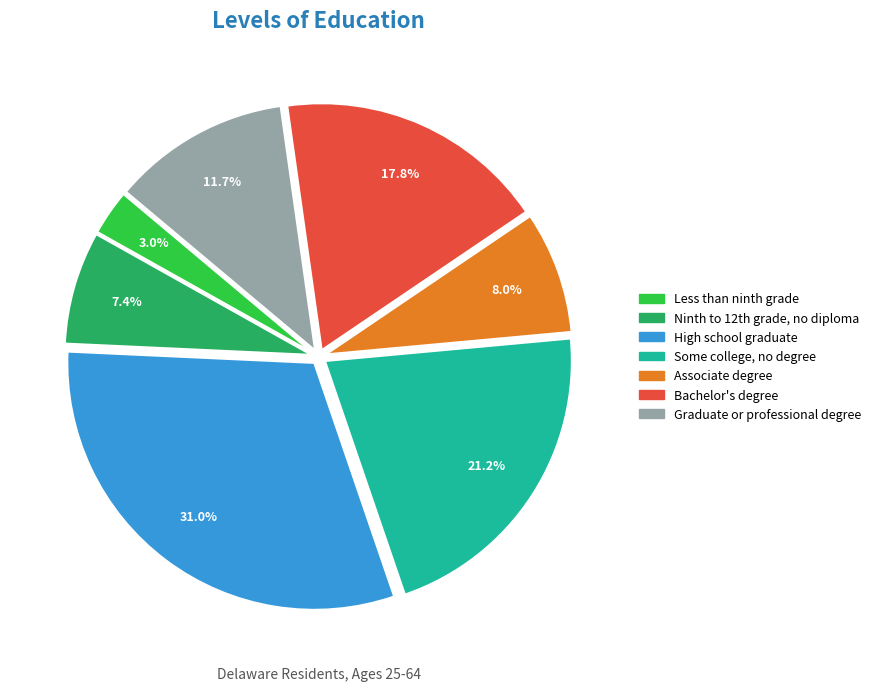

Is Graduate or professional degree the majority of the pie?

No